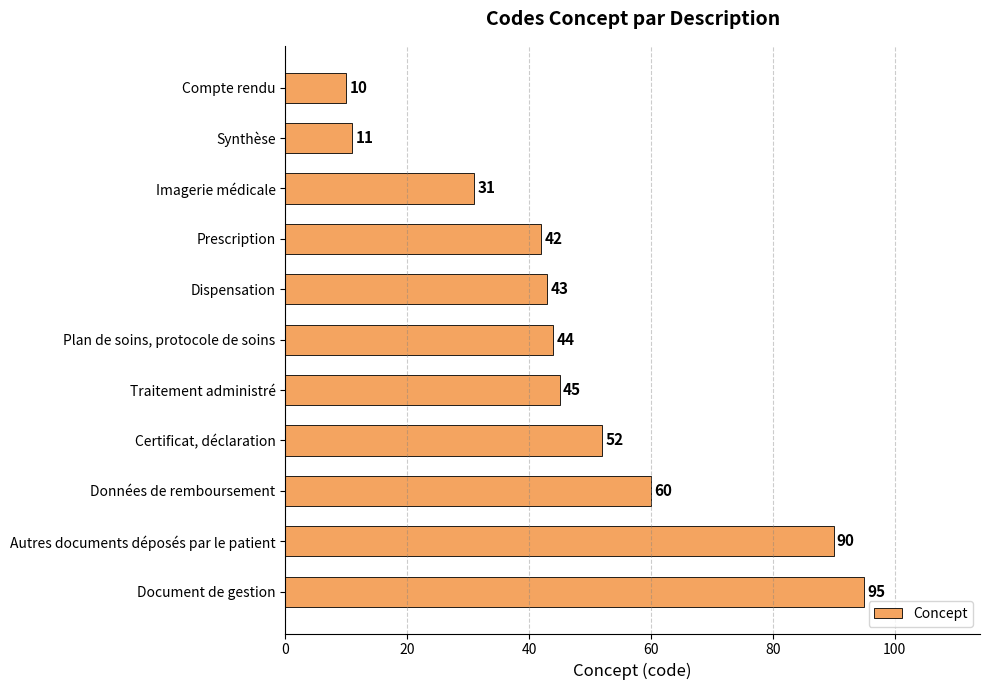

Where is the data nearest to the value 52?

Certificat, déclaration